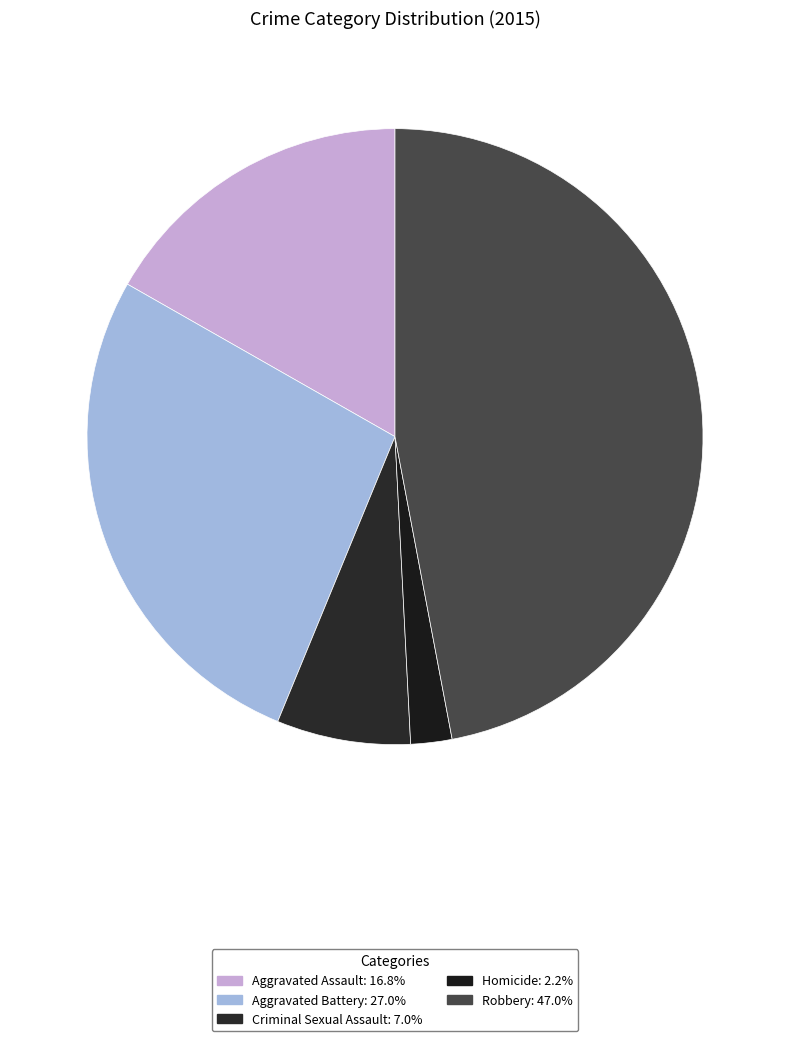

How many segments does this pie chart have?

5